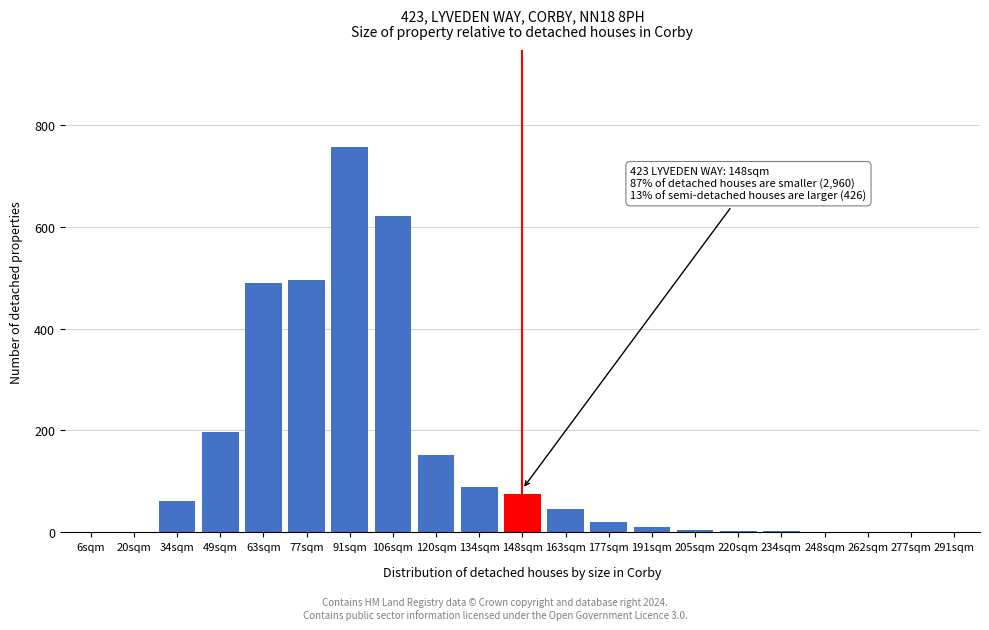

The chart shows a value of 75 at 148sqm. True or false?

True